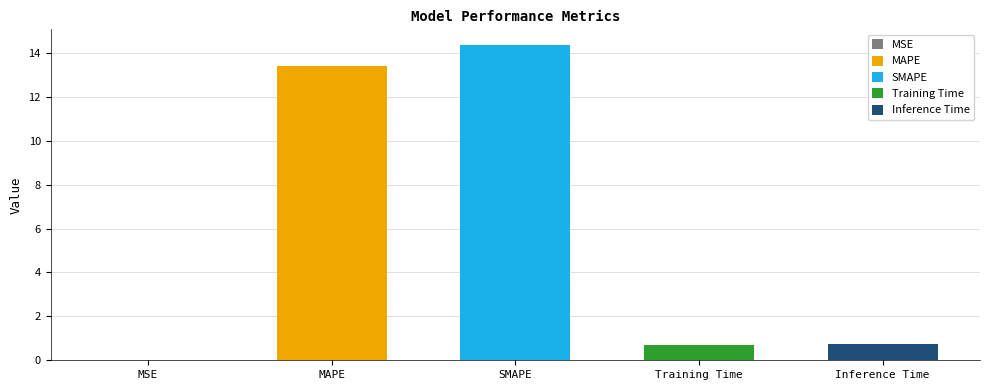

List the labels in order of value, smallest first.

MSE, Training Time, Inference Time, MAPE, SMAPE